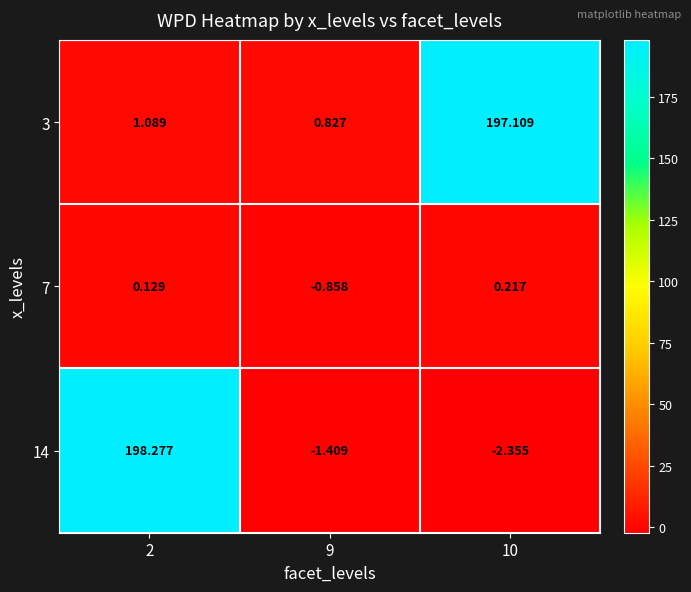

Is the value of 14 at 9 greater than the value of 3 at 10?

No